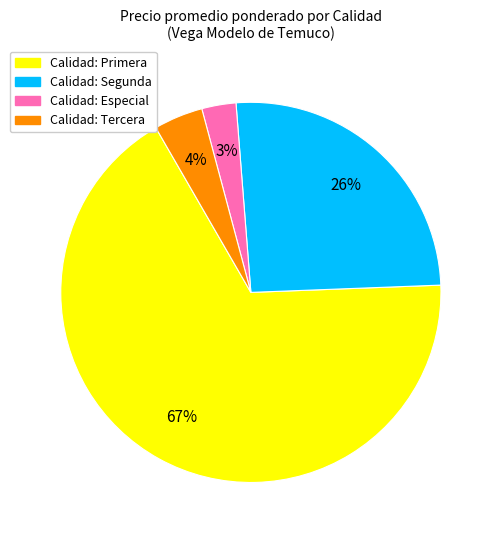

Does any single category account for the majority?

Yes